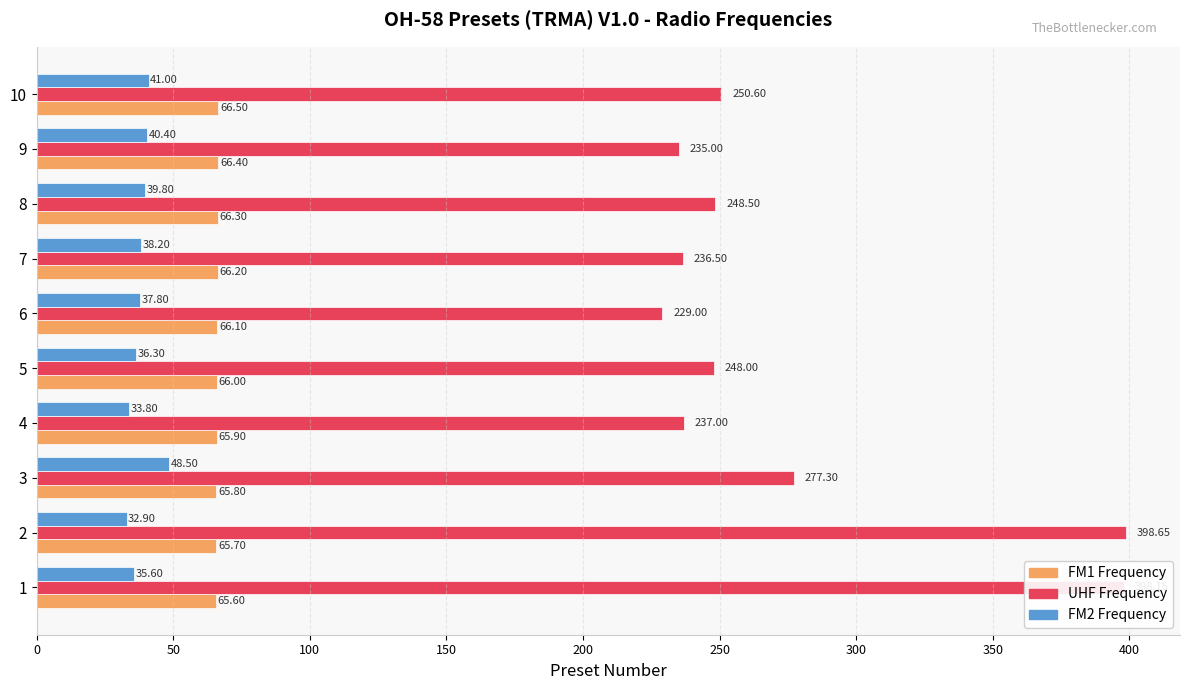

List the series in order of their peak value, highest first.

UHF Frequency, FM1 Frequency, FM2 Frequency